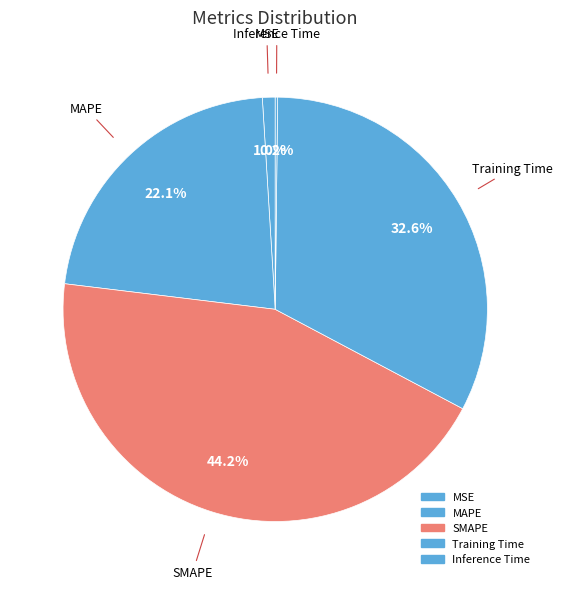

What is the largest slice in the pie chart?

SMAPE